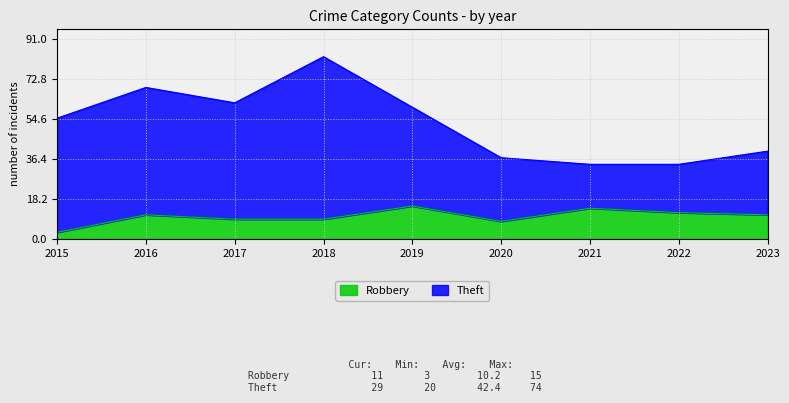

Rank the categories by Robbery value from highest to lowest.

2019, 2021, 2022, 2016, 2023, 2017, 2018, 2020, 2015